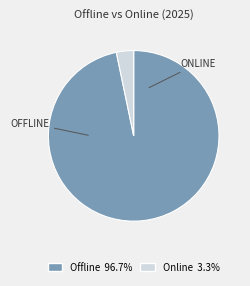

How many slices are in this pie chart?

2